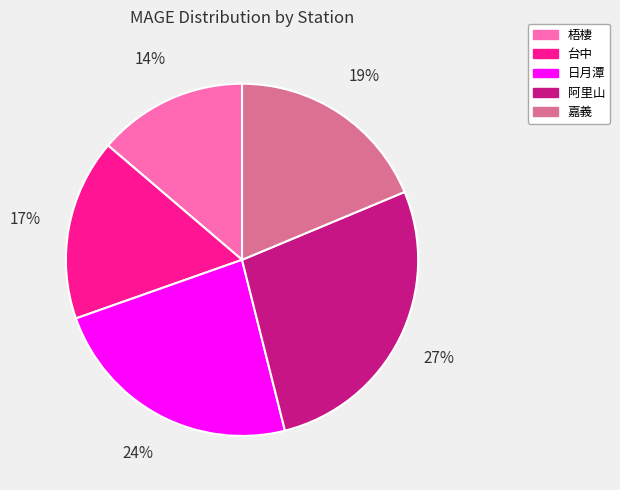

To the nearest percent, what is the average slice percentage?

20%